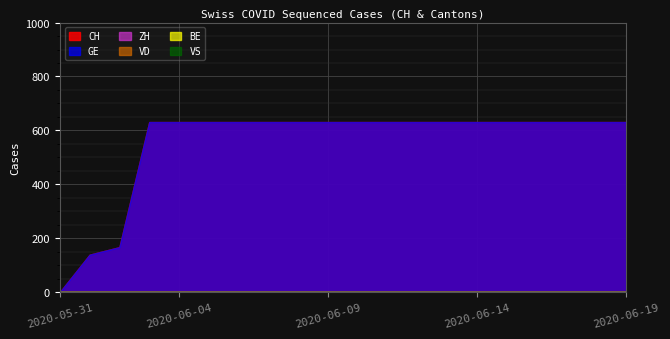

True or false: ZH and CH cross at least once.

False